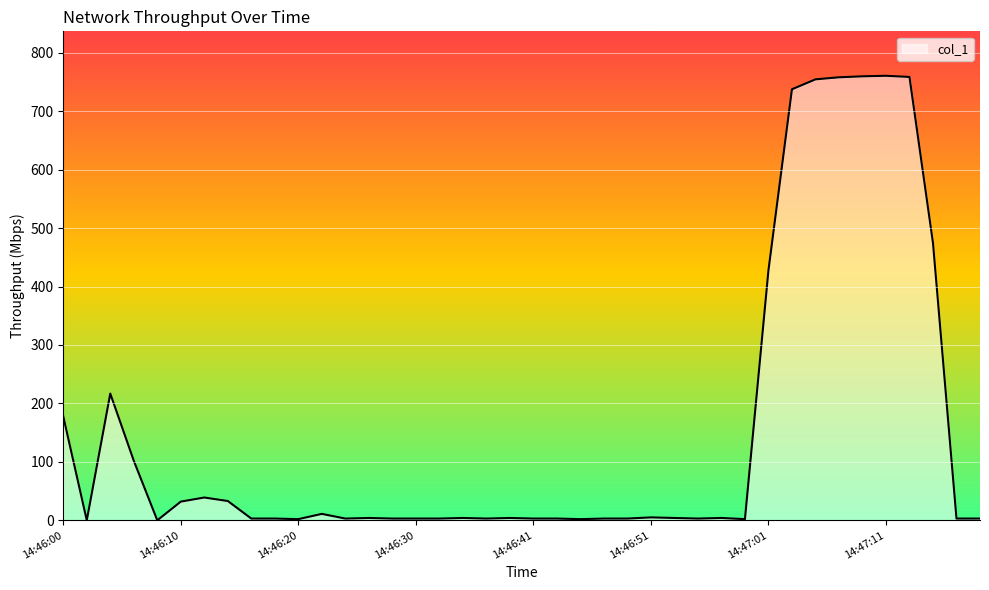

What is the greatest value displayed?

760.5